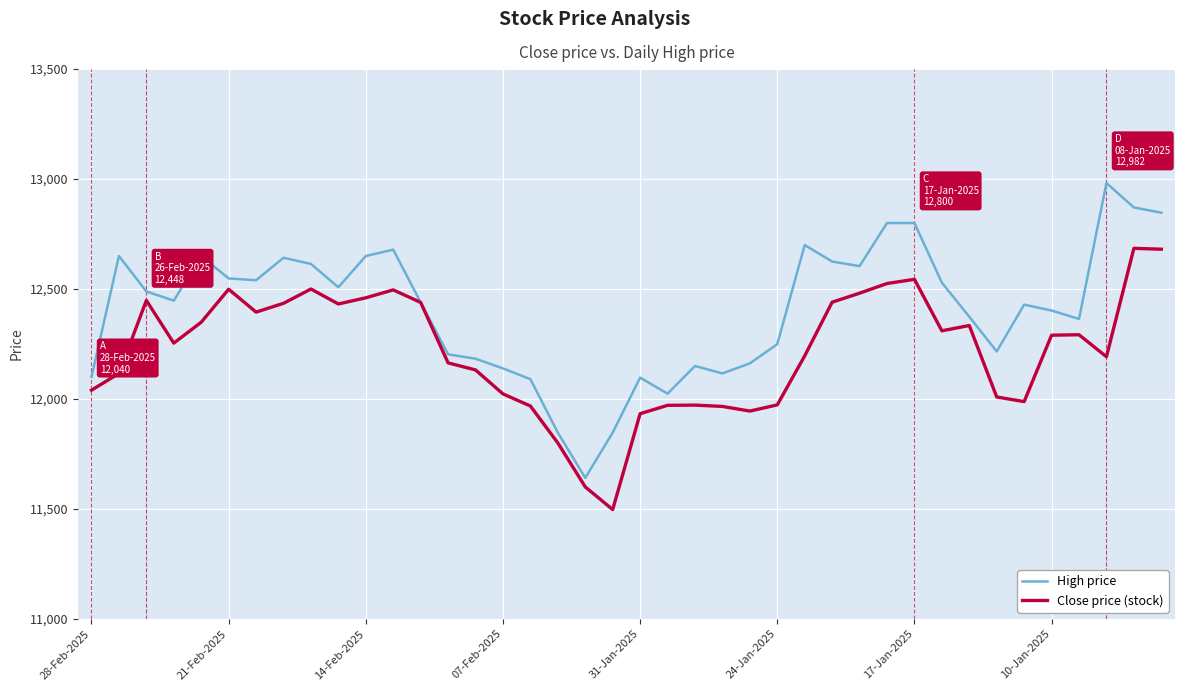

What is the minimum value shown in the chart?

11497